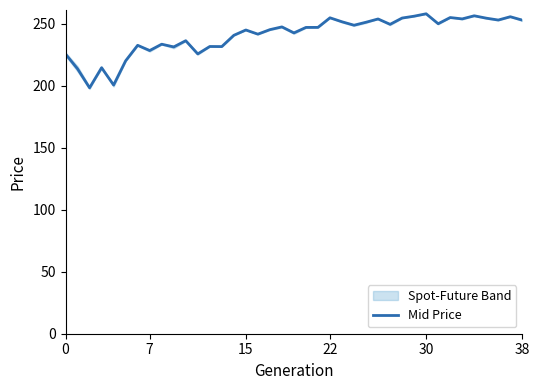

The value of Mid Price at 0 is 363.4. True or false?

False